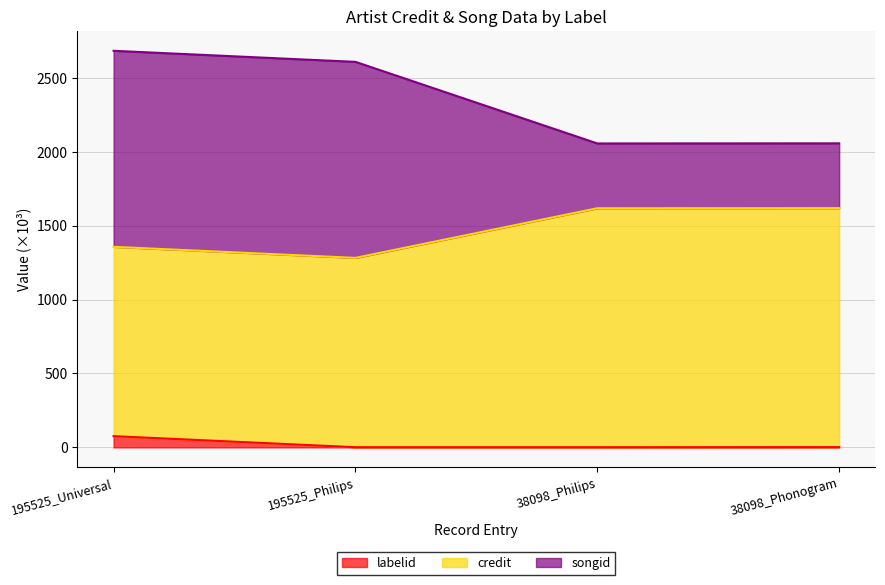

How many lines are shown in the chart?

3